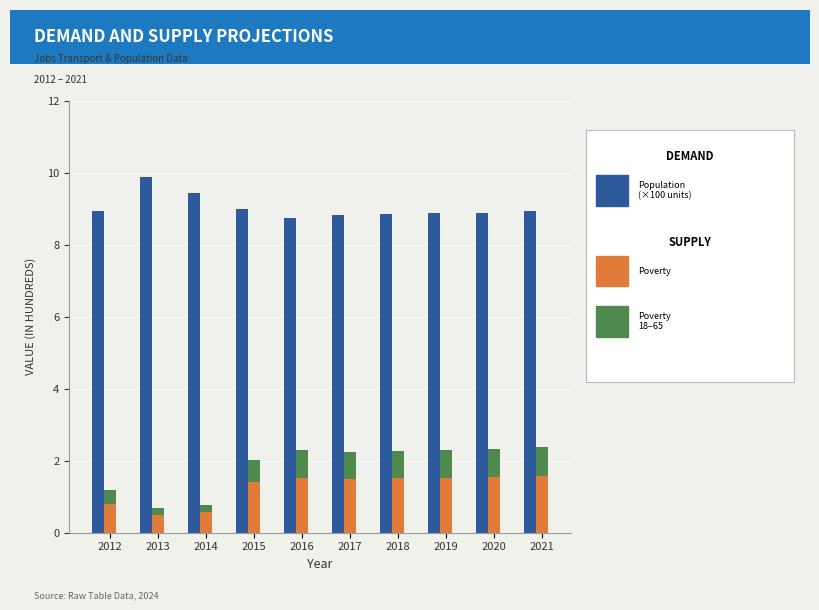

What is the total value across all series at 2018?

11.1